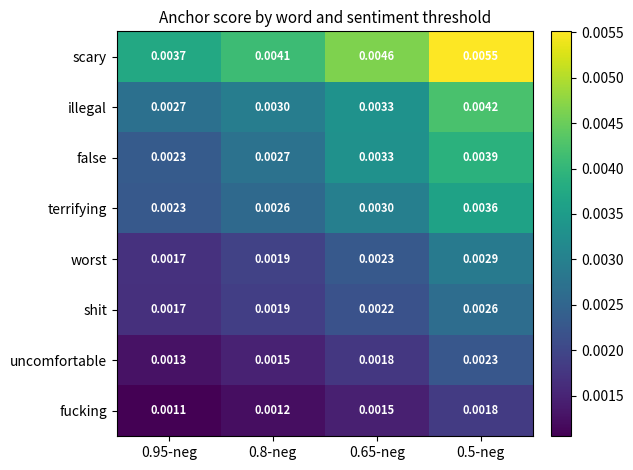

Rank the series by their maximum value, from lowest to highest.

fucking, uncomfortable, shit, worst, terrifying, false, illegal, scary